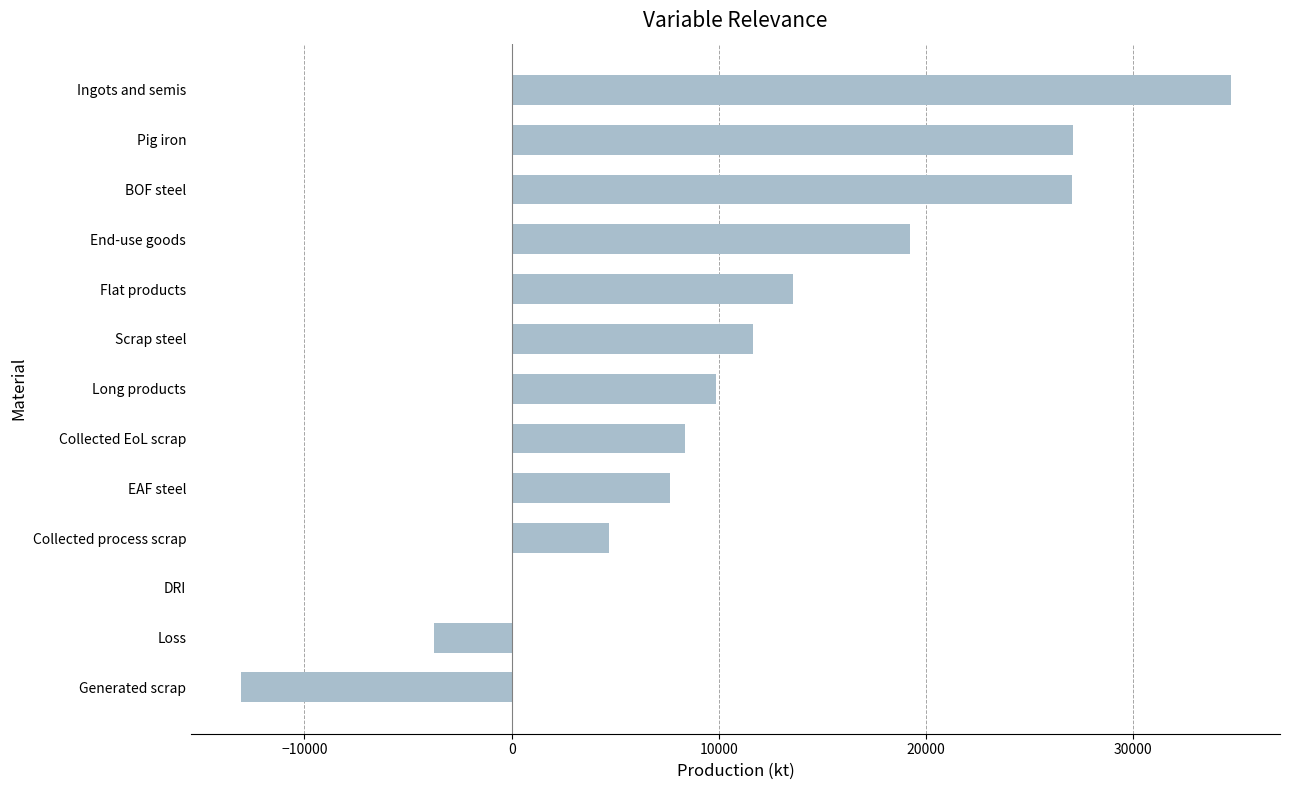

What is the change in value from Flat products to End-use goods?

+5640.7